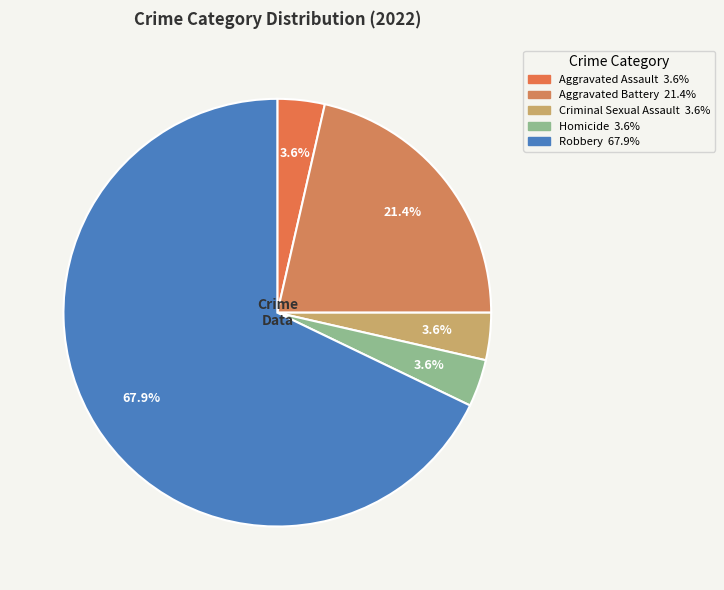

How many slices are in this pie chart?

5